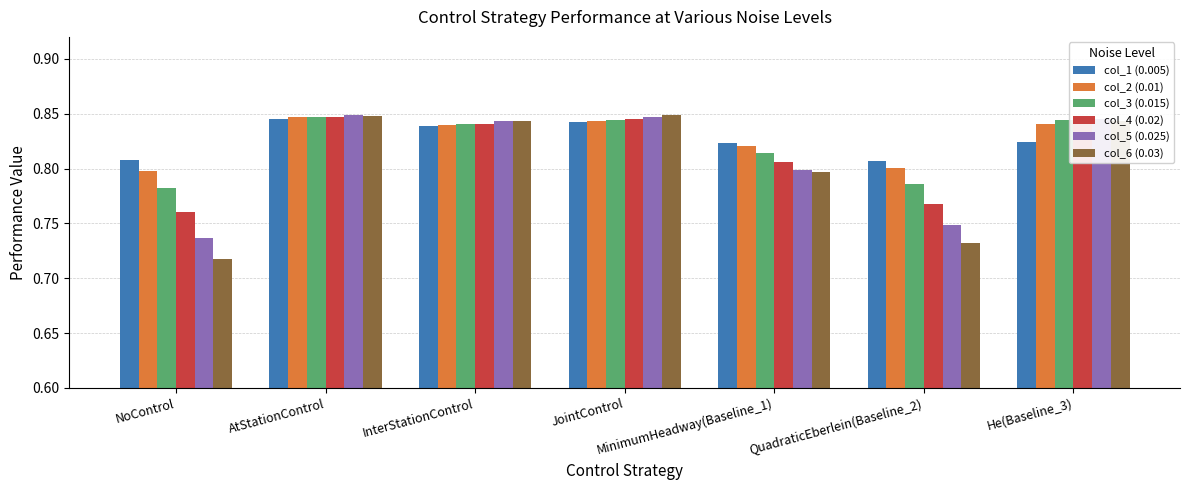

What is the total value across all series at JointControl?

5.1